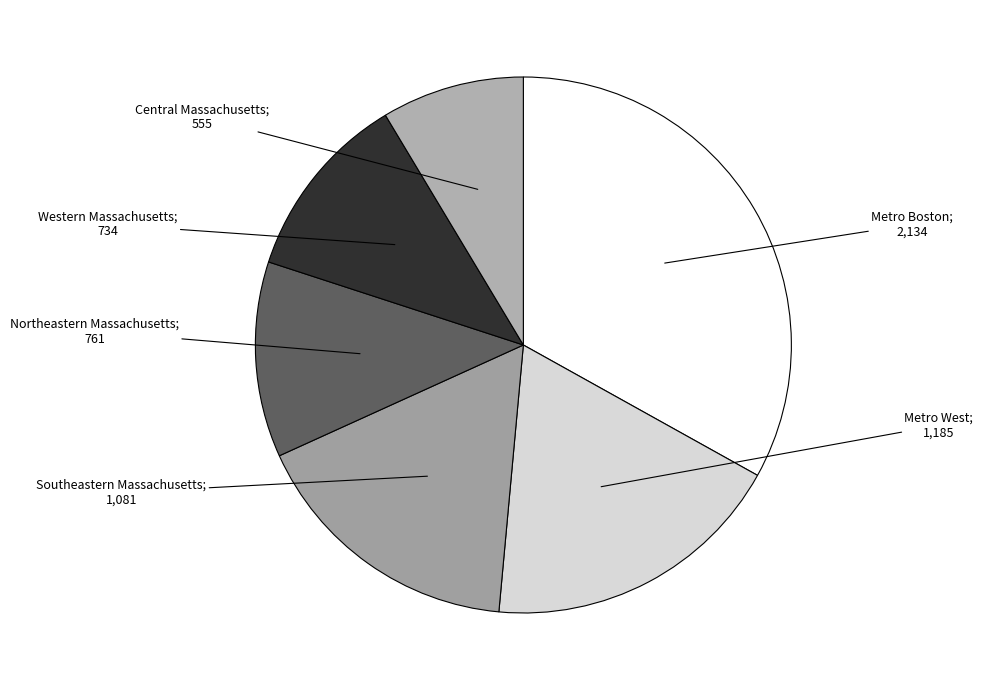

How many segments does this pie chart have?

6